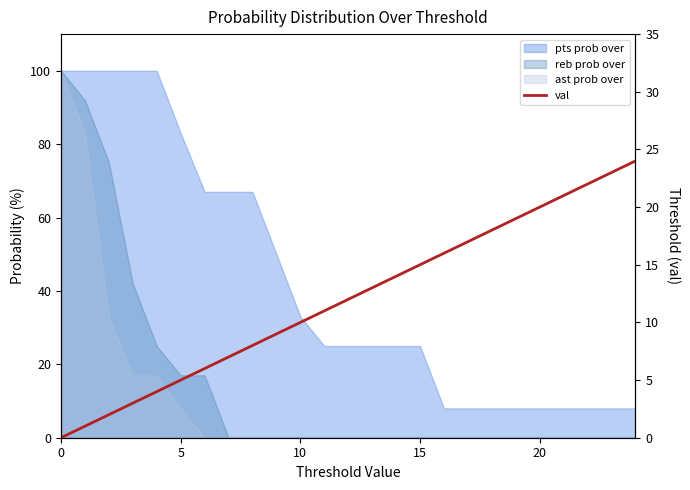

Is it true that the value at 9 is 9?

True